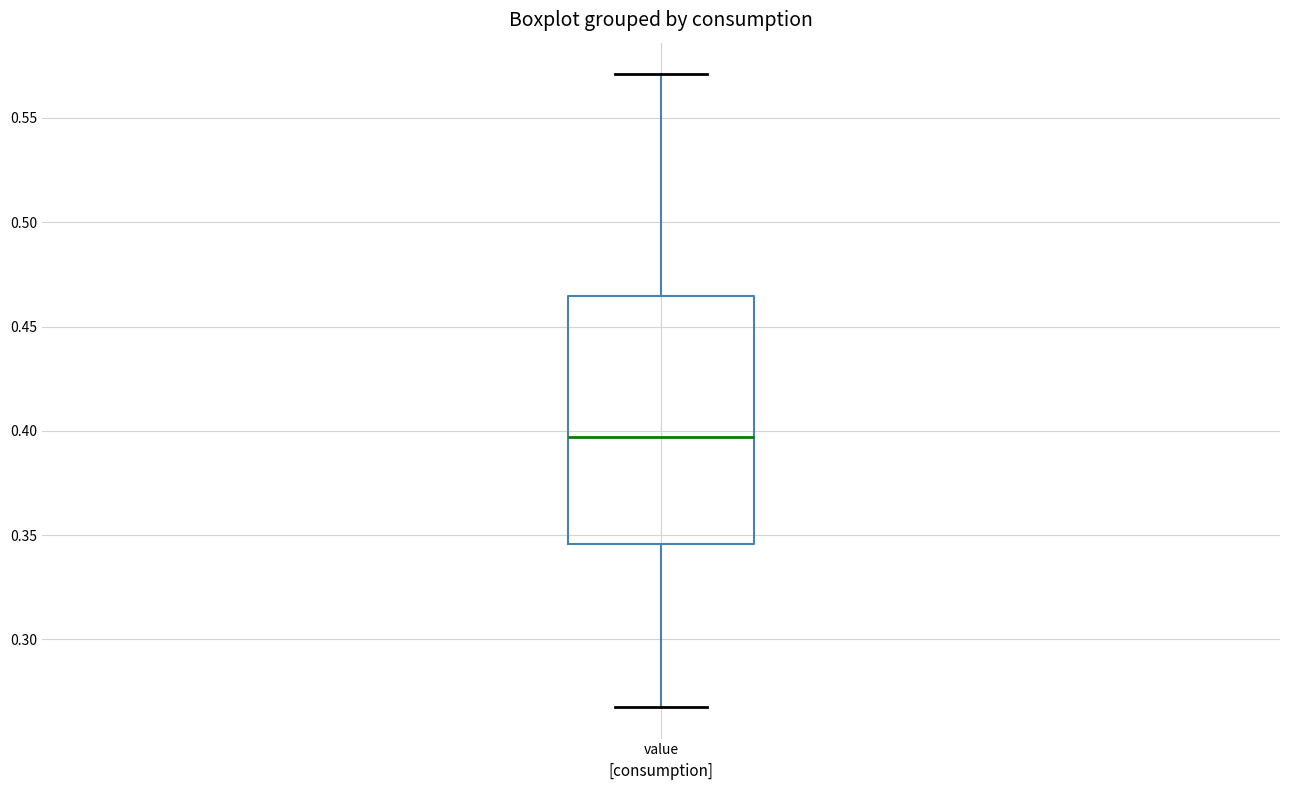

Read this box plot against the y-axis: the position of the median line, the range covered by the box, and the ends of both whiskers. The values are not printed on the chart, so give them approximately, as read against the axis.

median 0.395, box 0.345 to 0.465, whiskers 0.270 to 0.570